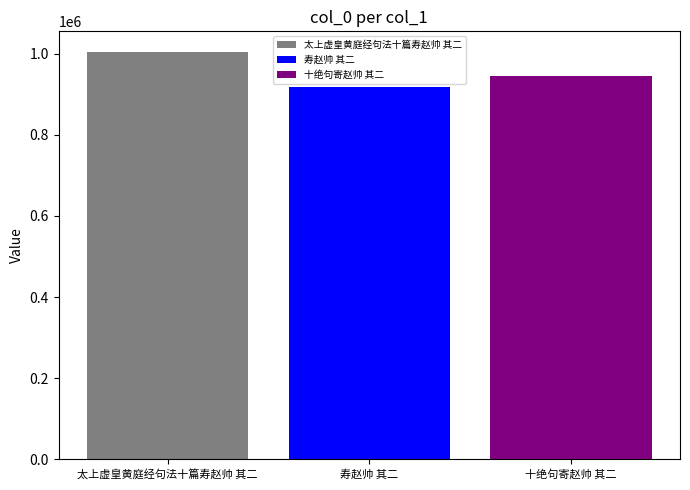

What is the lowest value of the 寿赵帅 其二 series?

917251